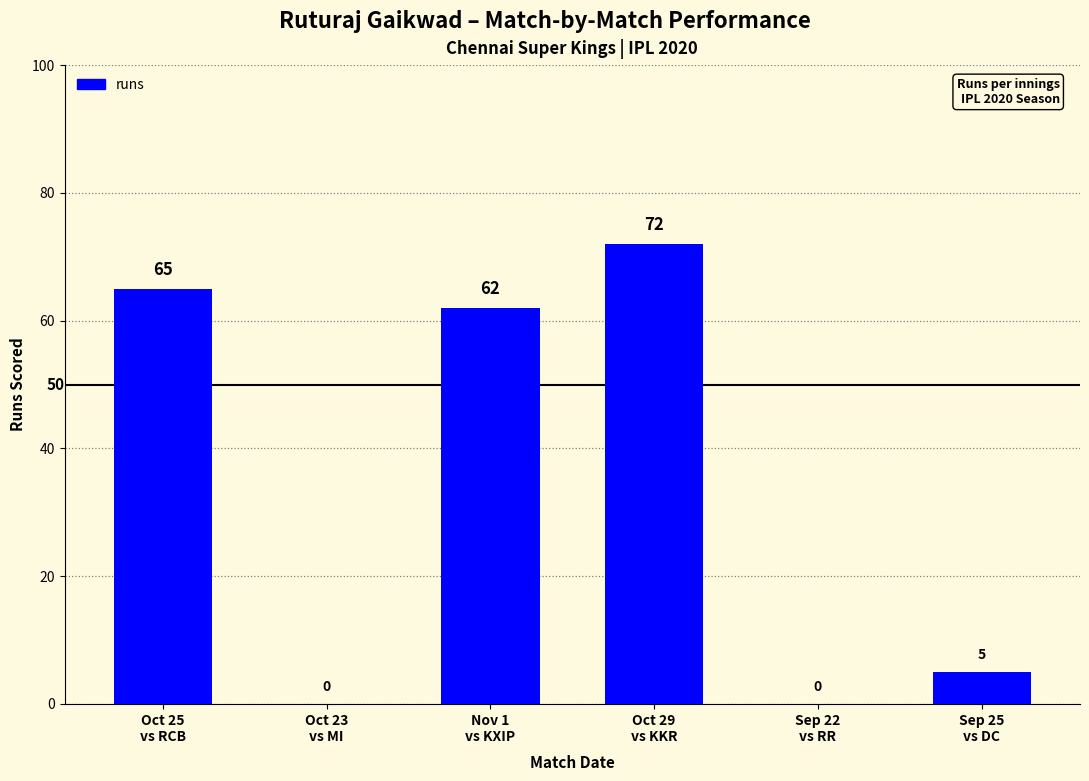

At which label is the value closest to 36?

Nov 1
vs KXIP